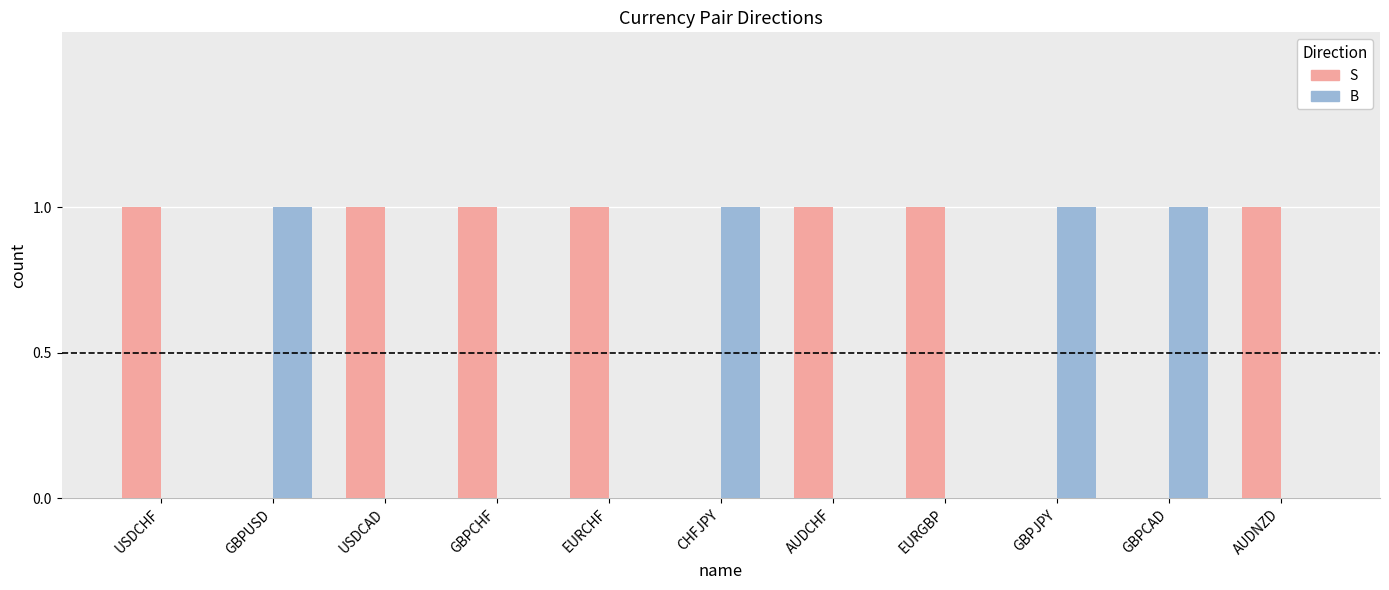

What is the sum of all B values?

4